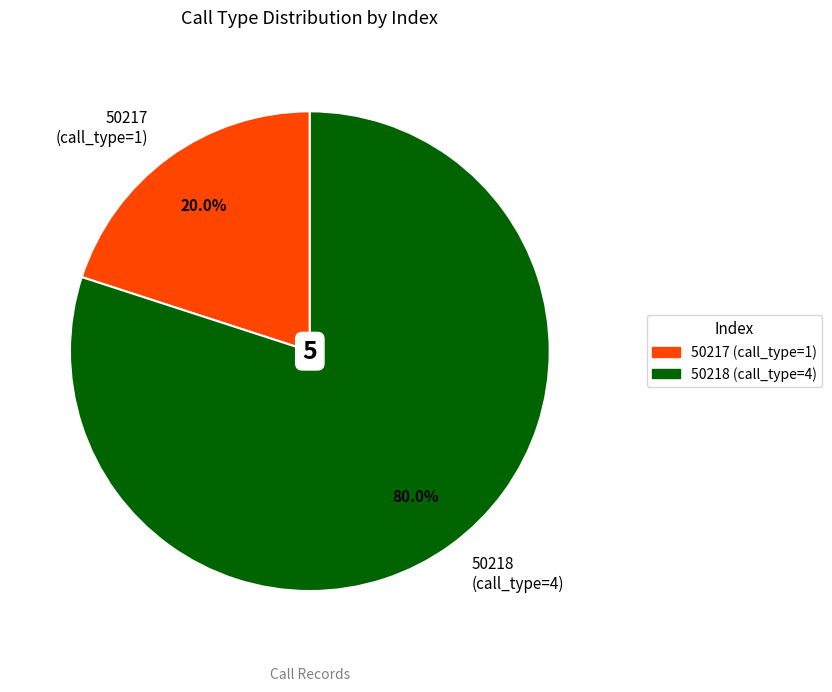

Which has a higher value, 50217 or 50218?

50218